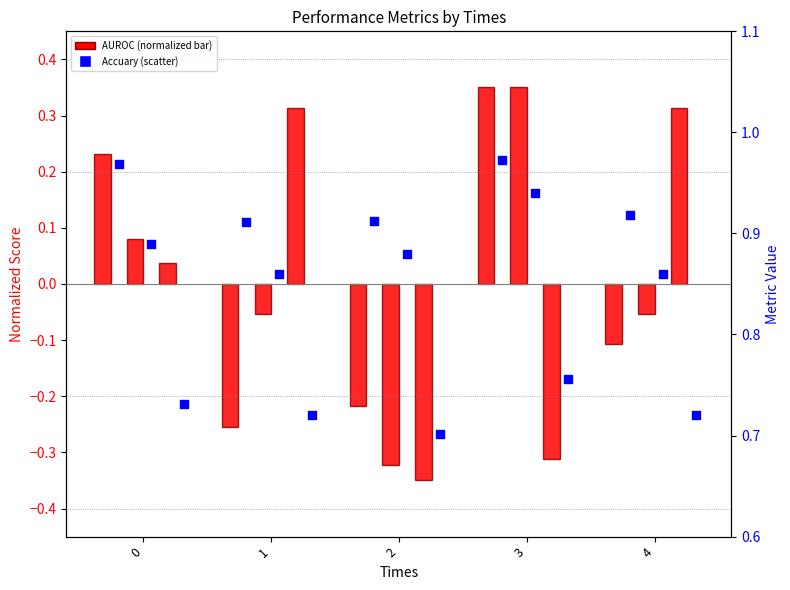

What is the total value across all series at 2?

1.6